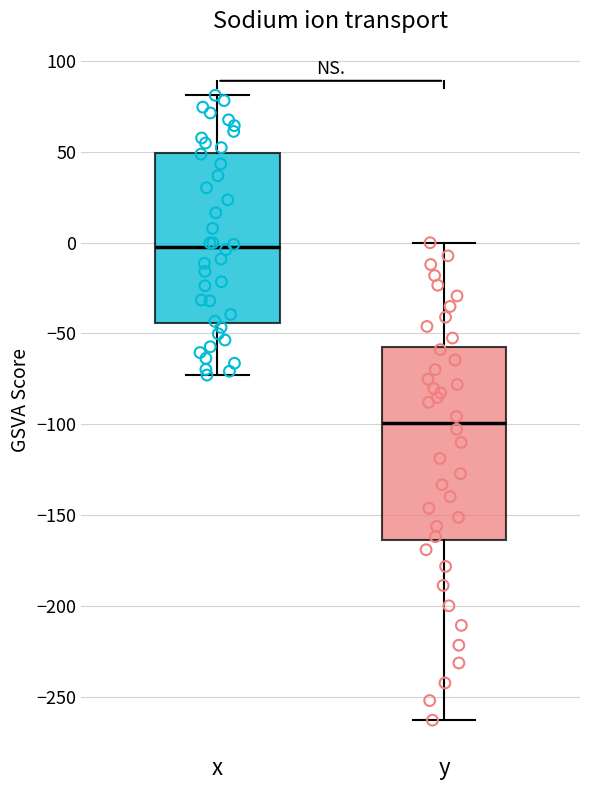

Which box is the tallest, from its lower edge to its upper edge?

y